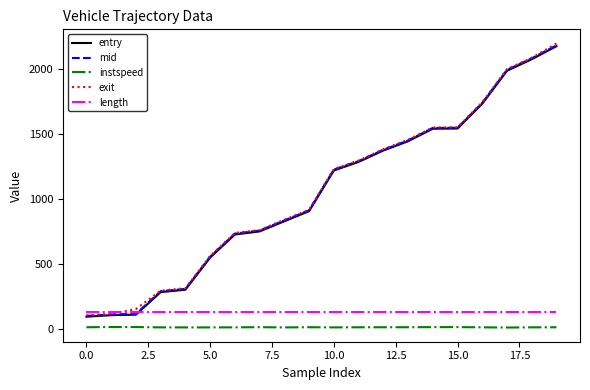

What is the lowest value of the entry series?

94.0